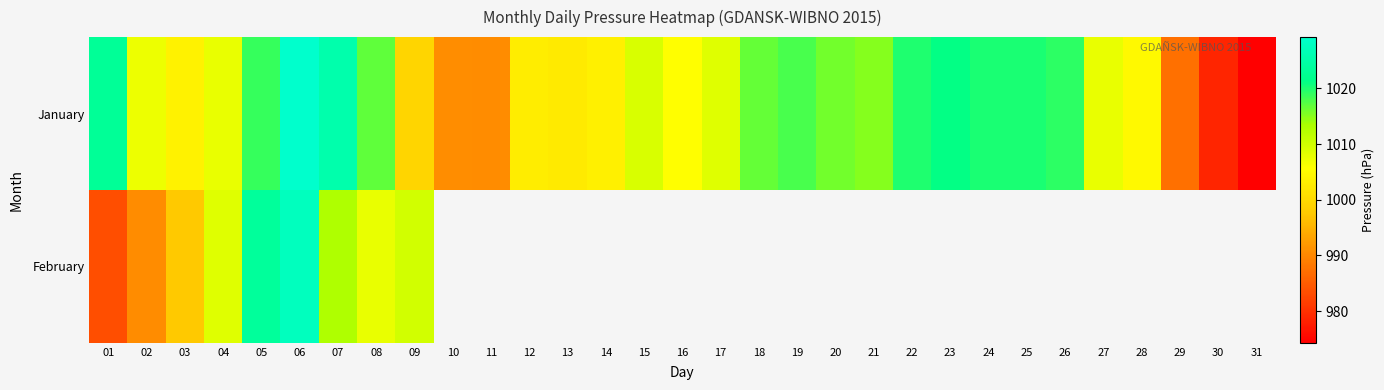

At which label does February reach its minimum?

01